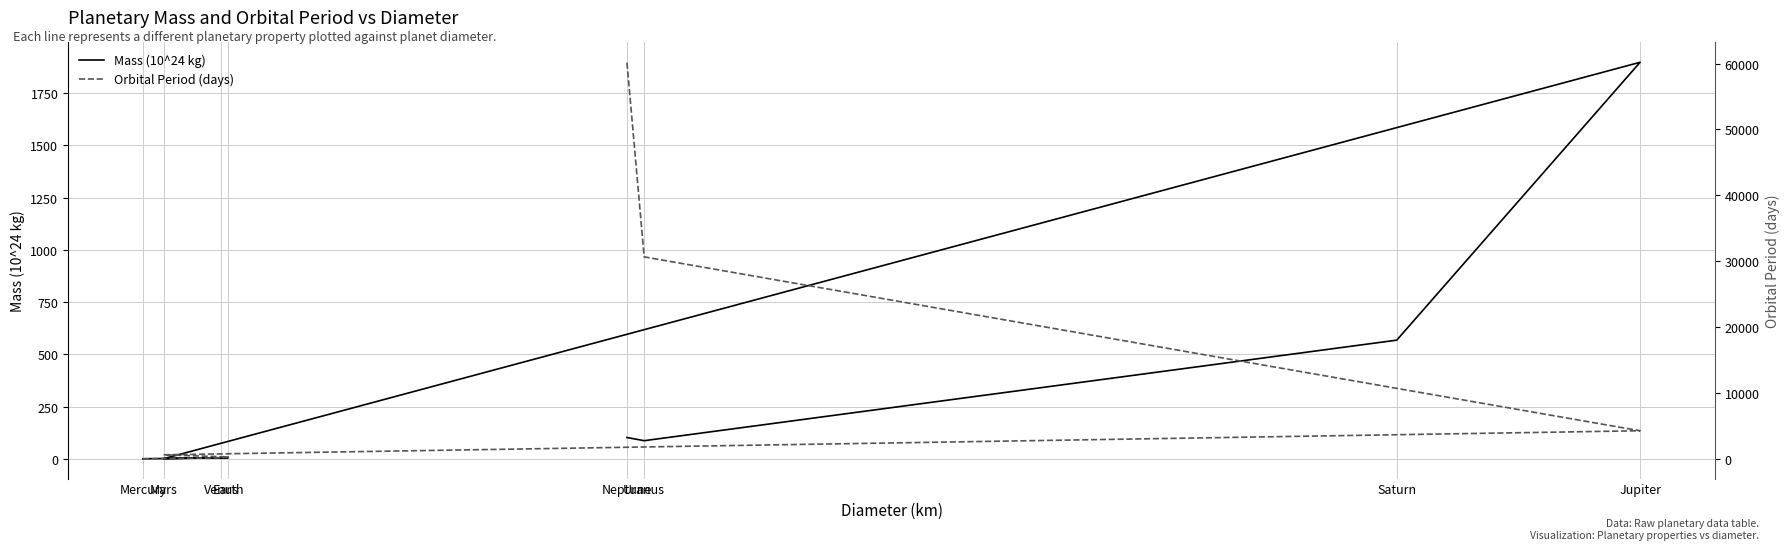

Reading left to right, transcribe all the data shown in this chart.

Mass (10^24 kg): Mercury=0.3	Venus=4.9	Earth=6.0	Mars=0.6	Jupiter=1898.0	Saturn=568.0	Uranus=86.8	Neptune=102.0
Orbital Period (days): Mercury=88.0	Venus=225.0	Earth=365.0	Mars=687.0	Jupiter=4333.0	Saturn=10759.0	Uranus=30687.0	Neptune=60190.0